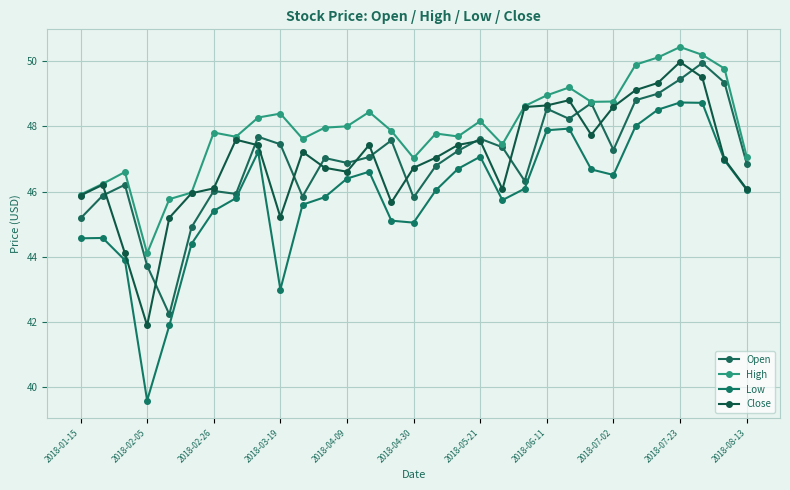

How many interior local valleys does the Low series have?

5